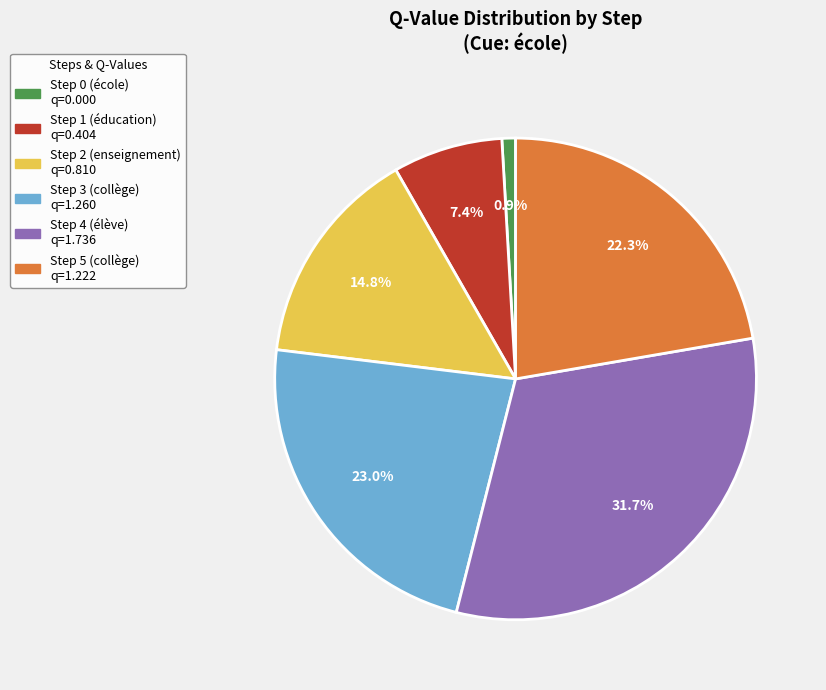

How much of the chart is everything except Step 4 (élève)?

68.3%